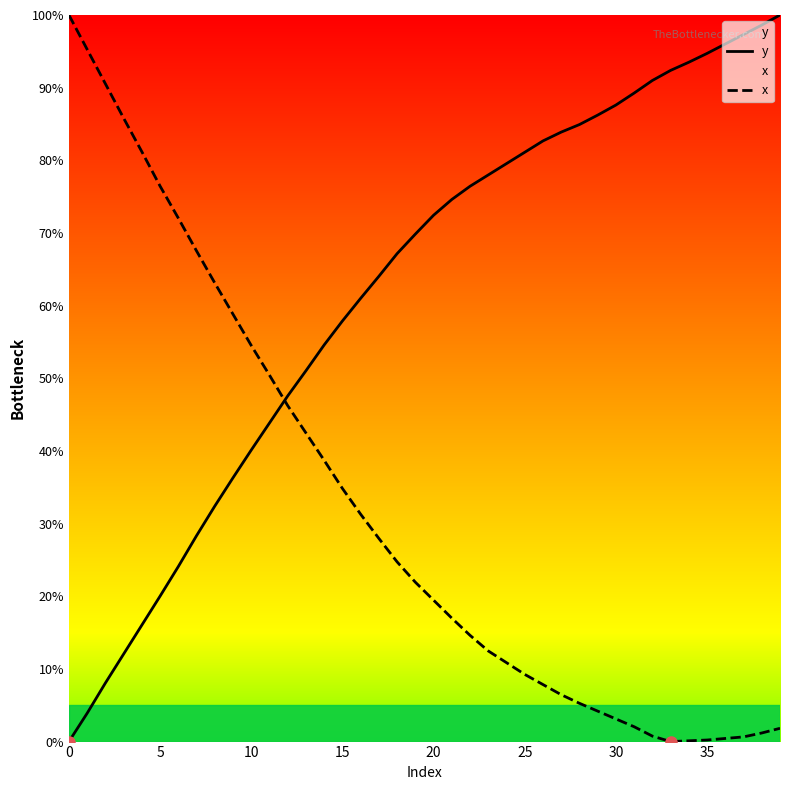

List the series in order of their peak value, lowest first.

y, x